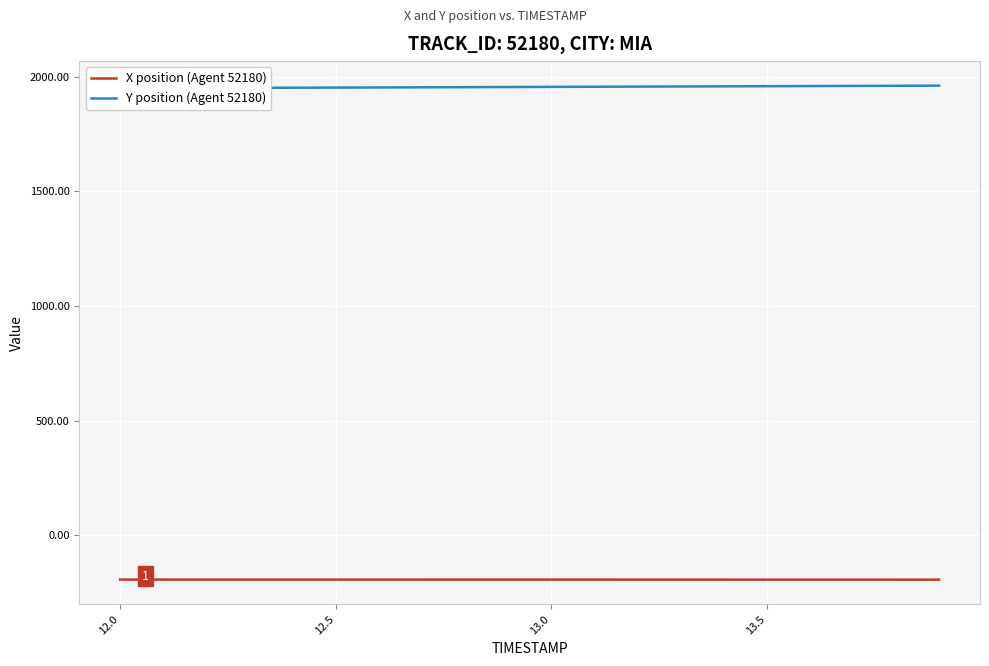

Read the Y position (Agent 52180) value at 13.0.

1950.0